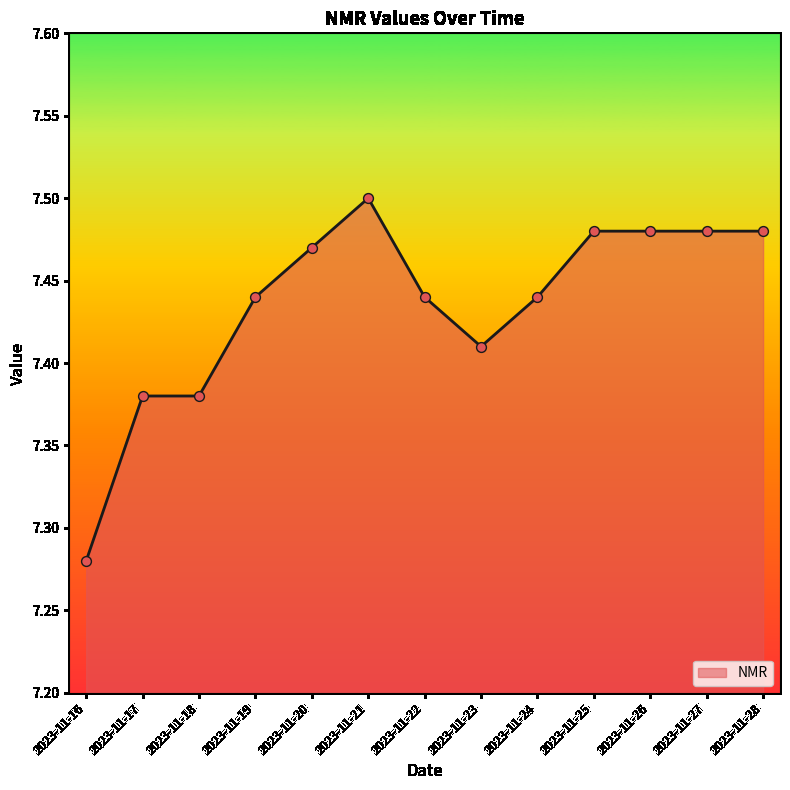

What is the change in value from 2023-11-17 to 2023-11-25?

+0.1